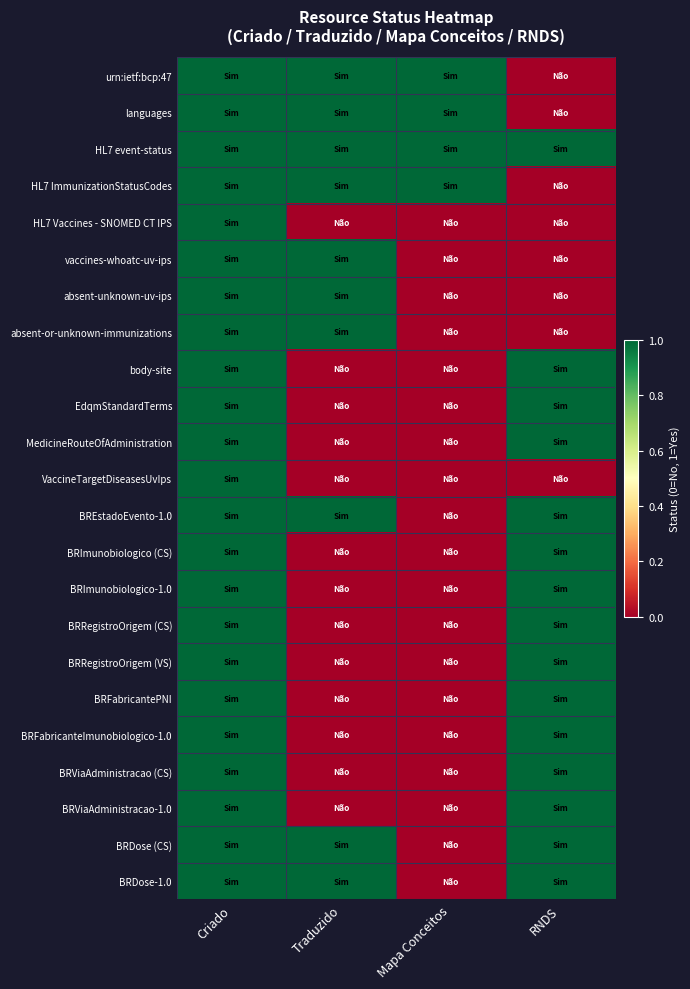

Which has a higher value, RNDS or Criado?

Criado